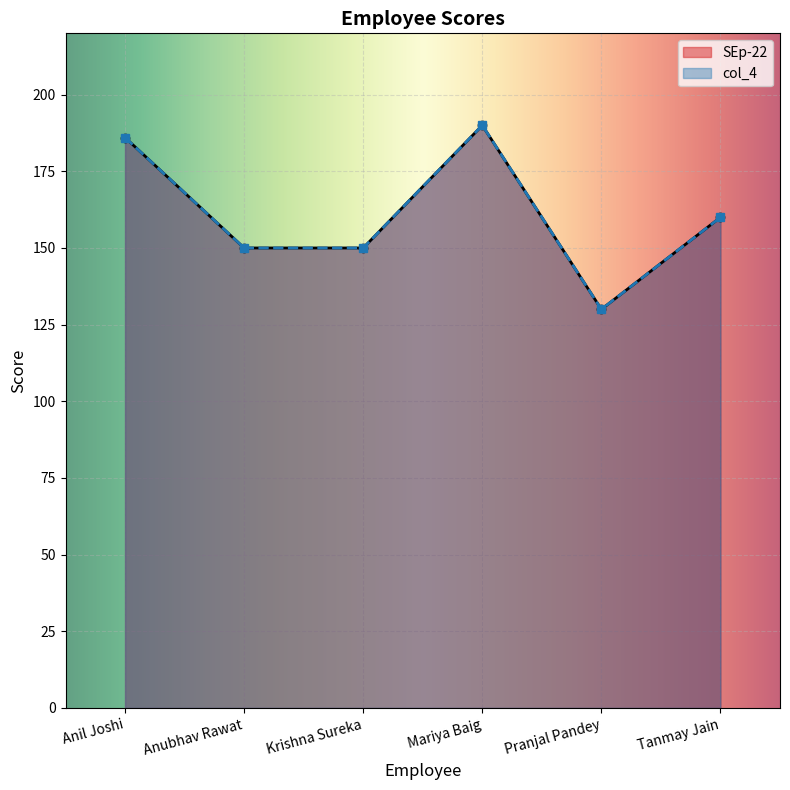

What is the value of the col_4 point at the 3rd from the left?

150